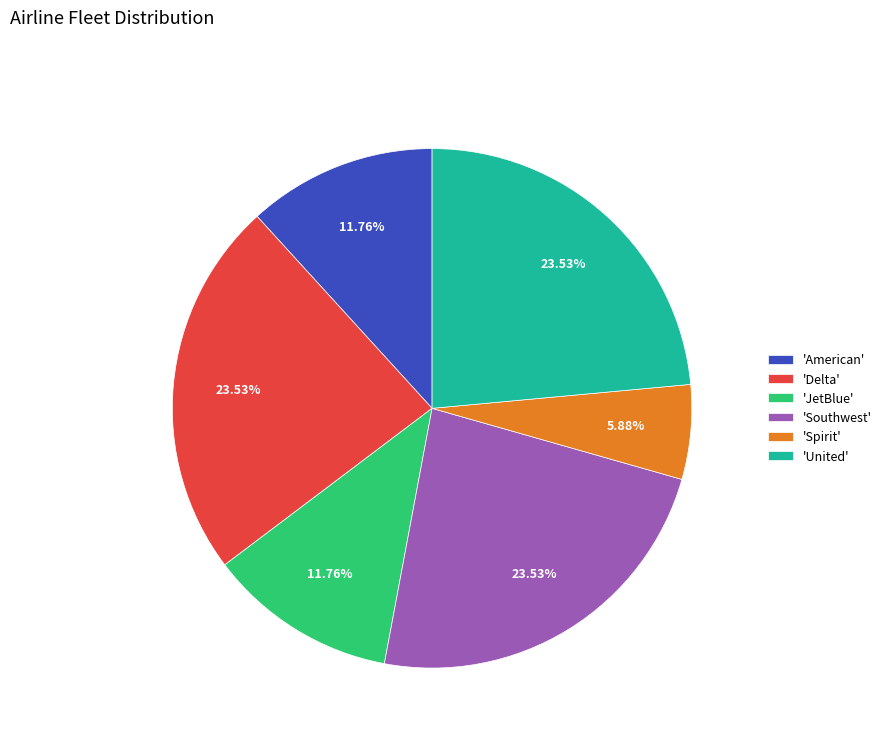

Approximately how many times larger is the value at 'United' compared to 'Southwest'?

1.0